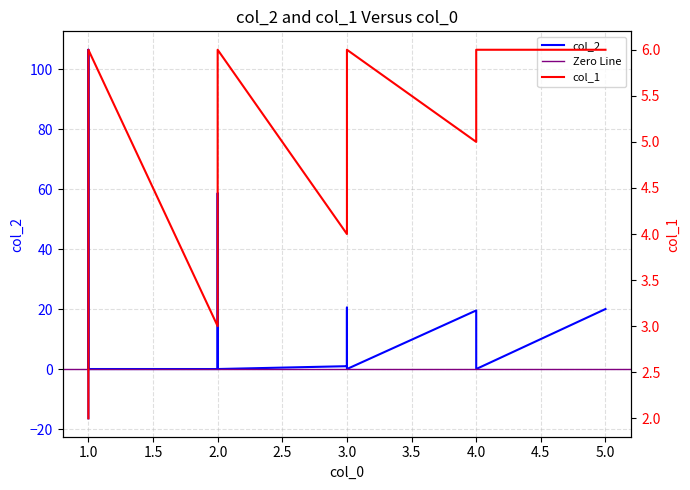

What is the maximum value shown in the chart?

106.4